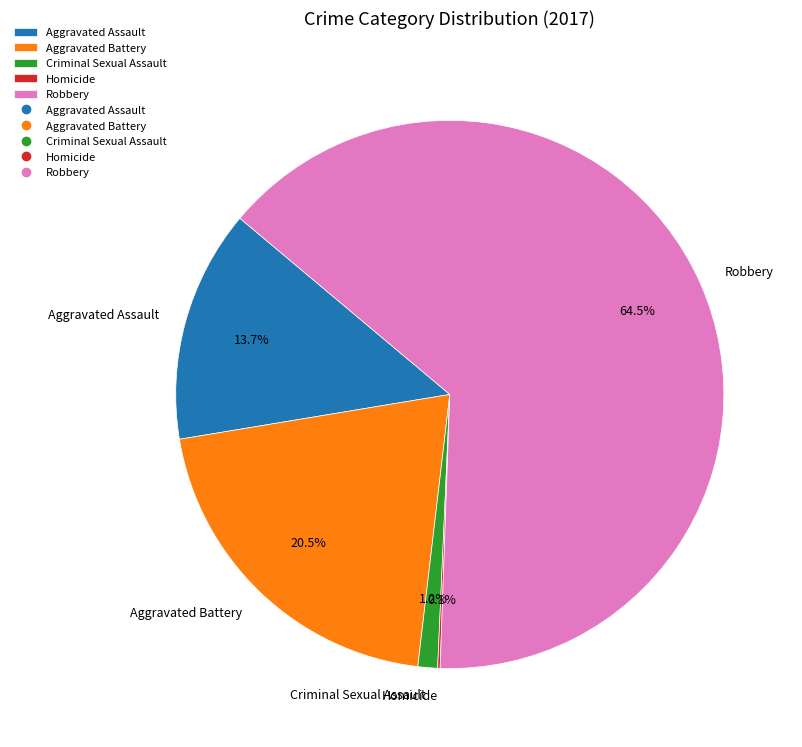

Between Aggravated Battery and Aggravated Assault, which is larger?

Aggravated Battery